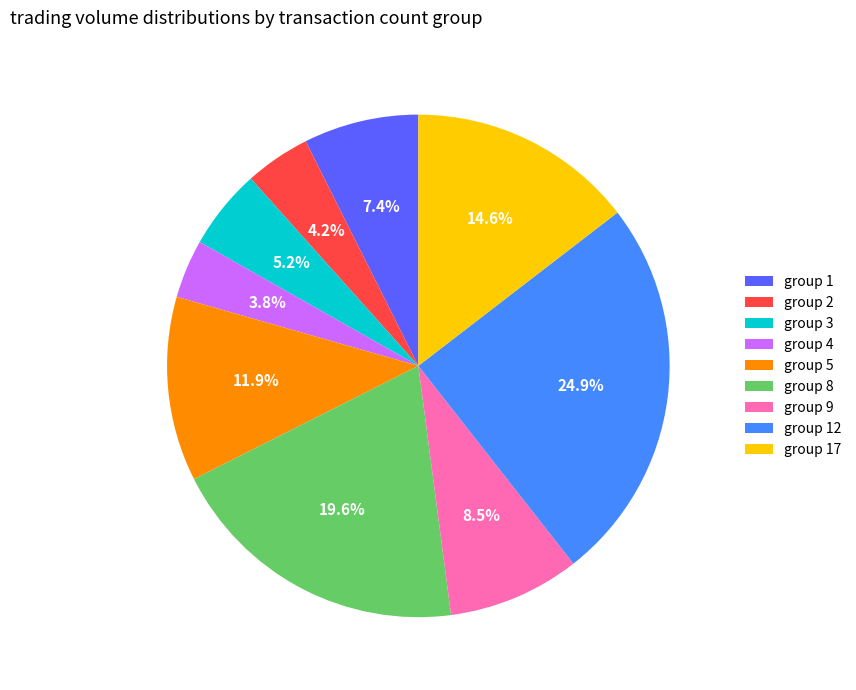

Count the number of slices in the pie.

9